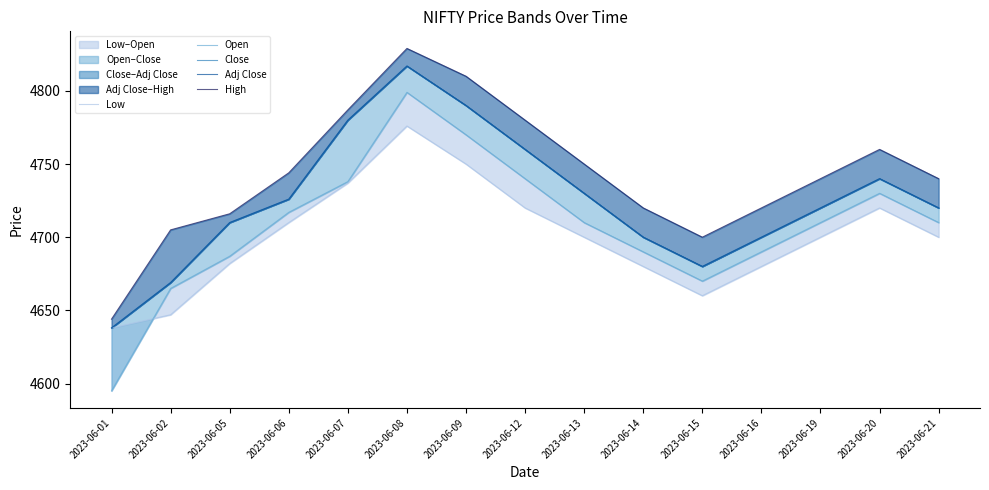

What is the approximate value of Open at 2023-06-21?

4710